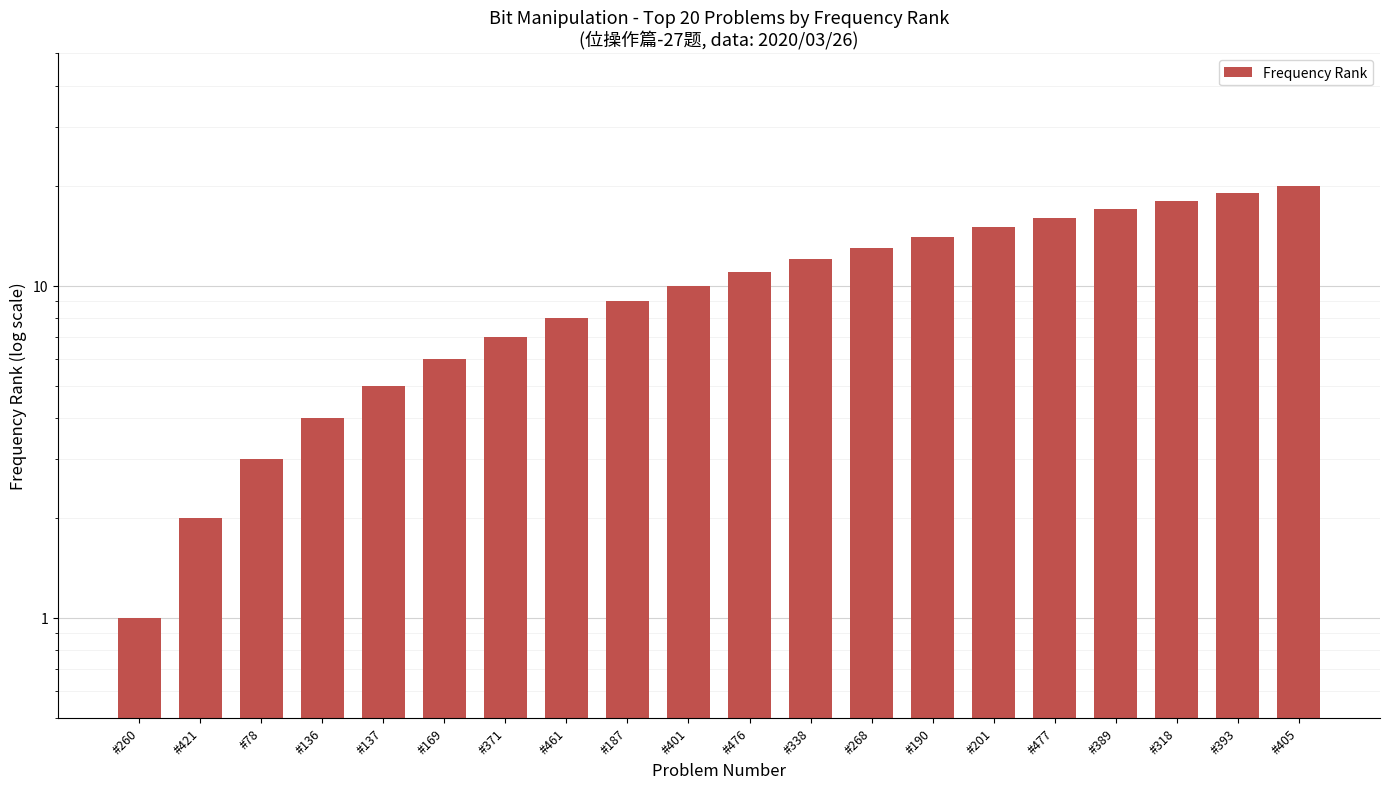

Which label corresponds to the smallest value in the chart?

#260